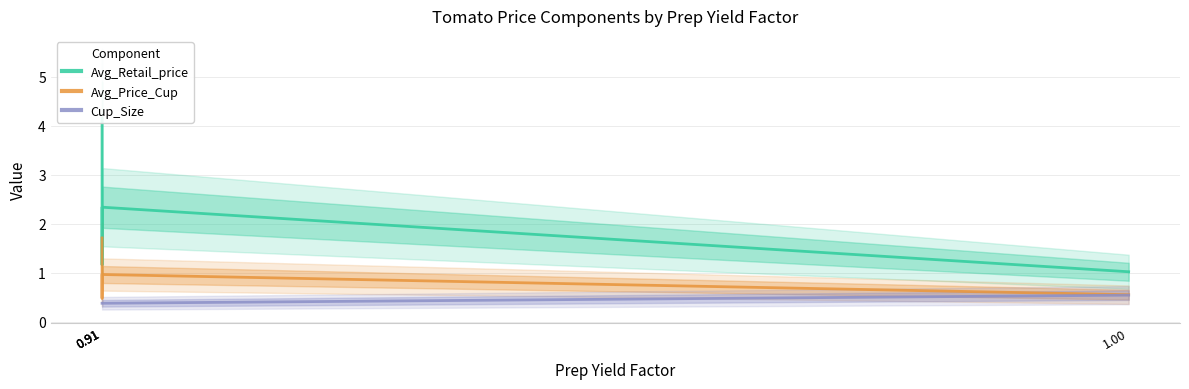

What is the difference between the second highest and second lowest values in the Avg_Retail_price series?

1.2